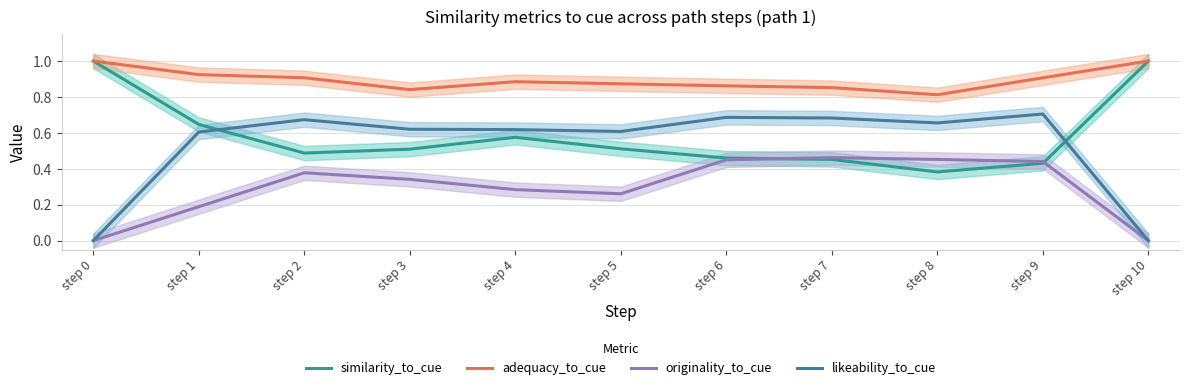

Does the chart display data point markers on the line(s)?

No